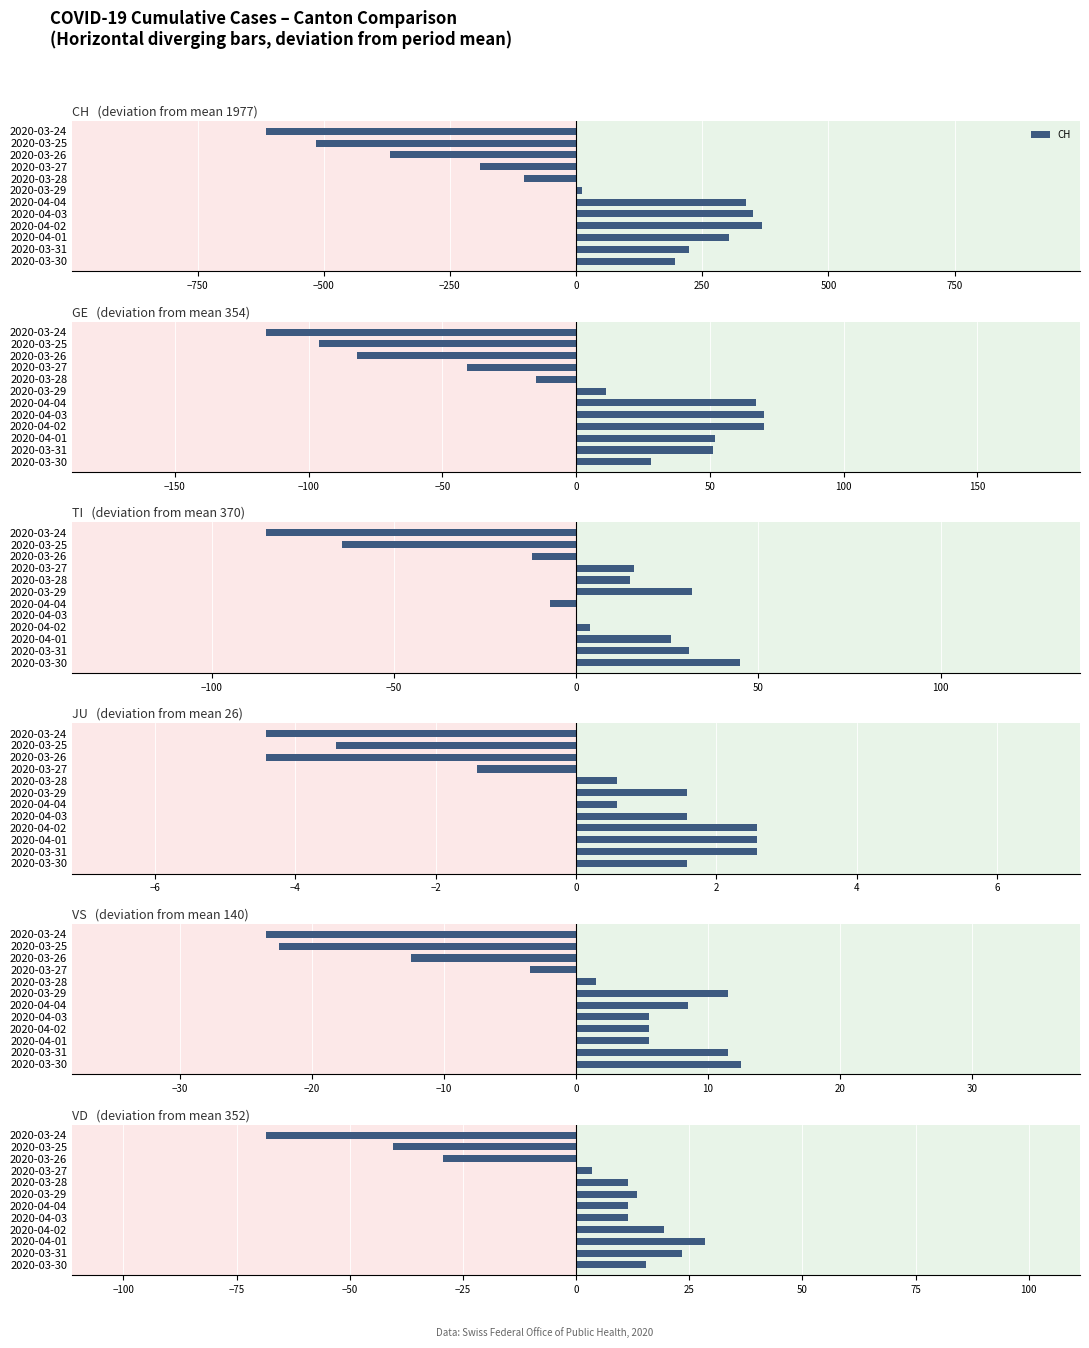

What is the sum of the CH values at 2020-03-28 and 2020-03-25?

-617.8